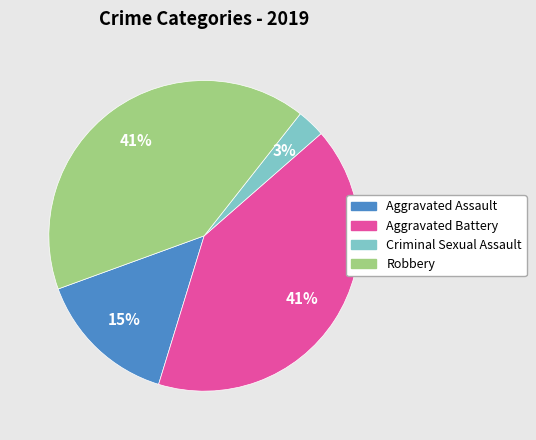

What is the ratio of the value at Aggravated Assault to the value at Criminal Sexual Assault?

5.0